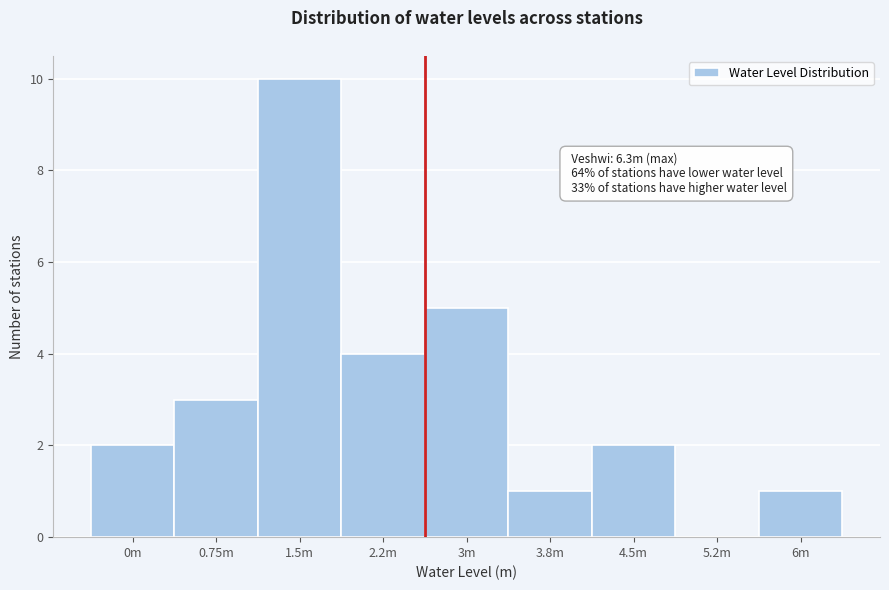

Reading left to right, extract all data points from this chart.

0m=2	0.75m=3	1.5m=10	2.2m=4	3m=5	3.8m=1	4.5m=2	5.2m=0	6m=1